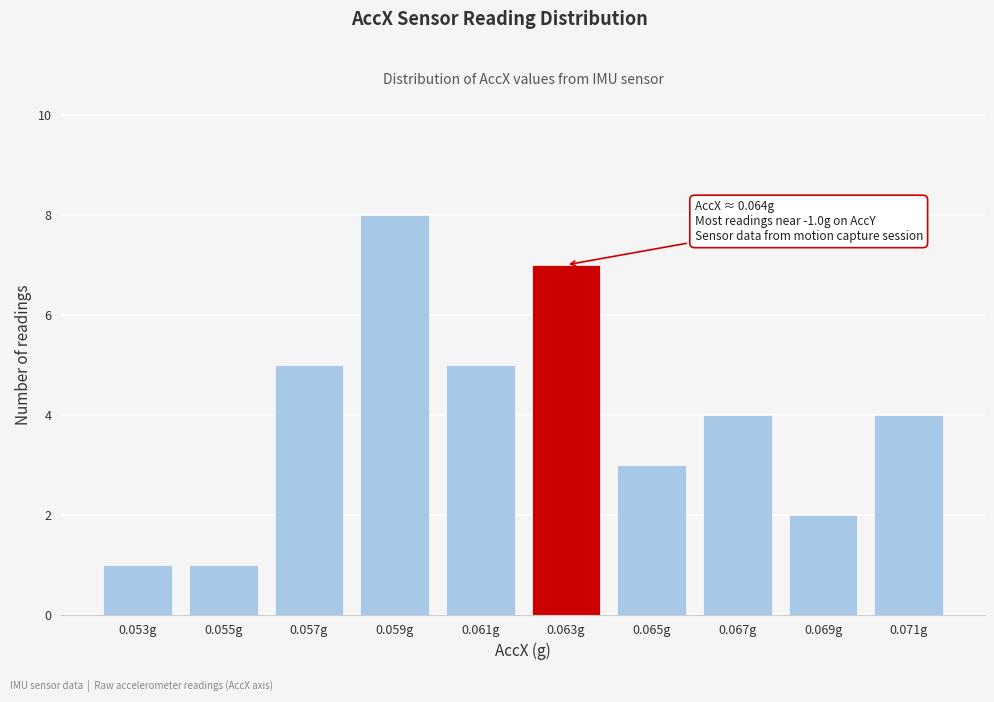

Reading left to right, list all the values displayed in this chart.

0.053g=1	0.055g=1	0.057g=5	0.059g=8	0.061g=5	0.063g=7	0.065g=3	0.067g=4	0.069g=2	0.071g=4